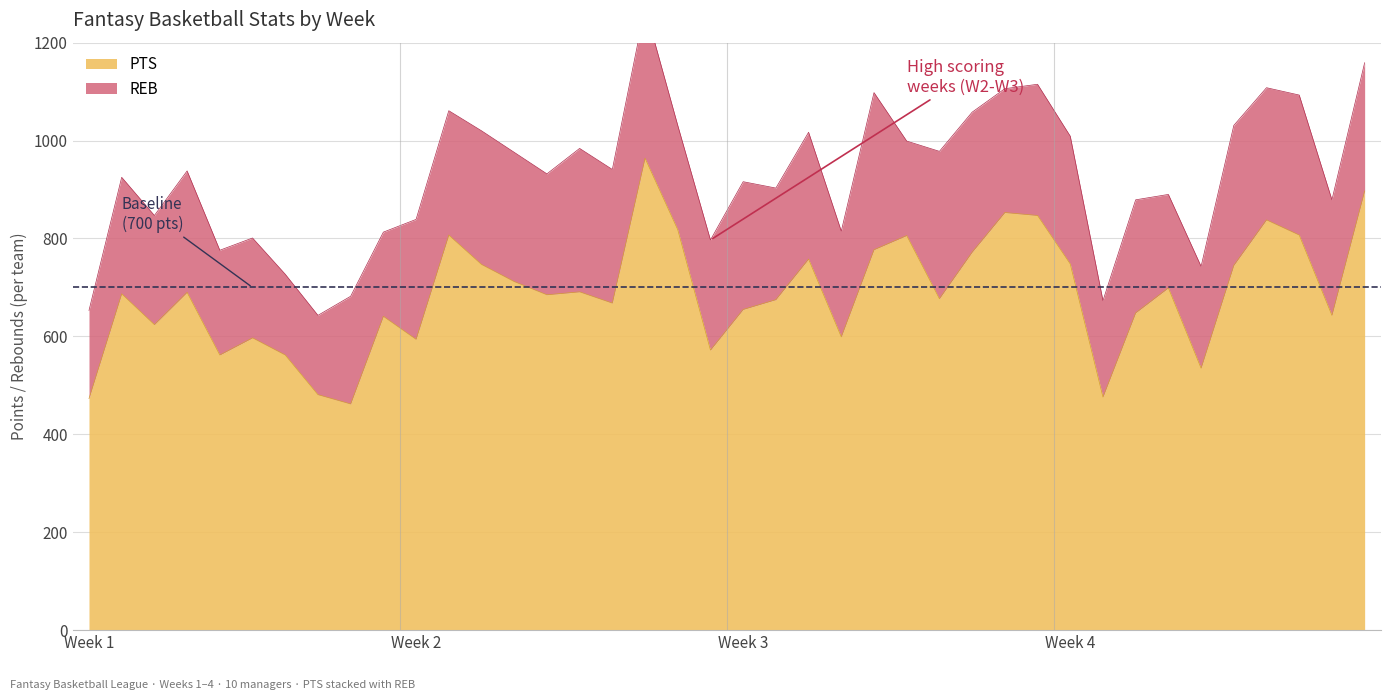

The value at 7 is 225. True or false?

False